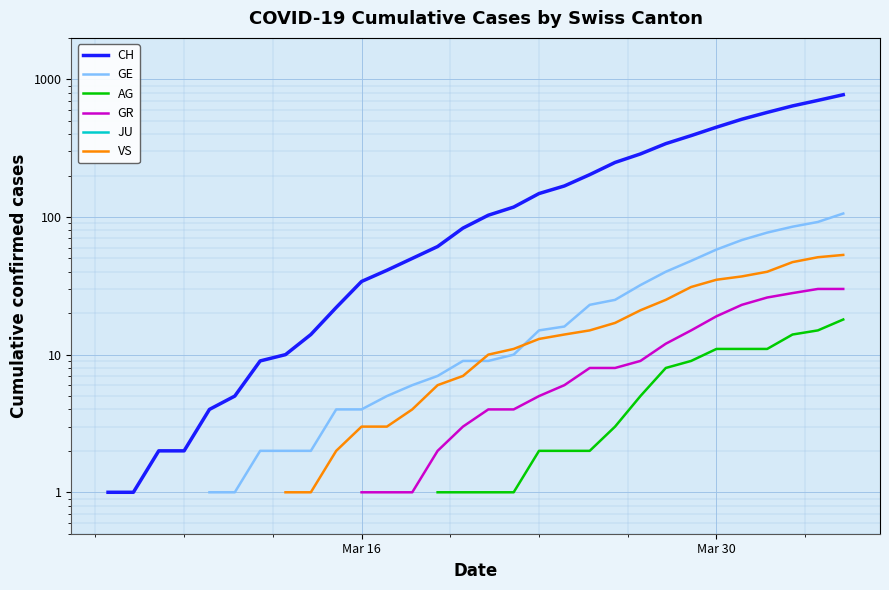

What are all the series names shown in the legend?

CH, GE, AG, GR, JU, VS